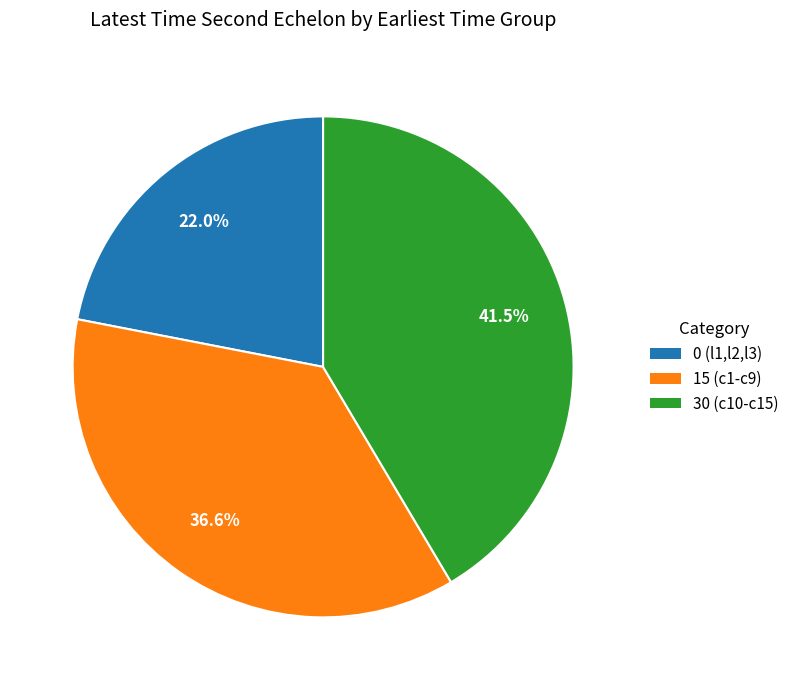

Is there any slice that represents more than half of the pie?

No